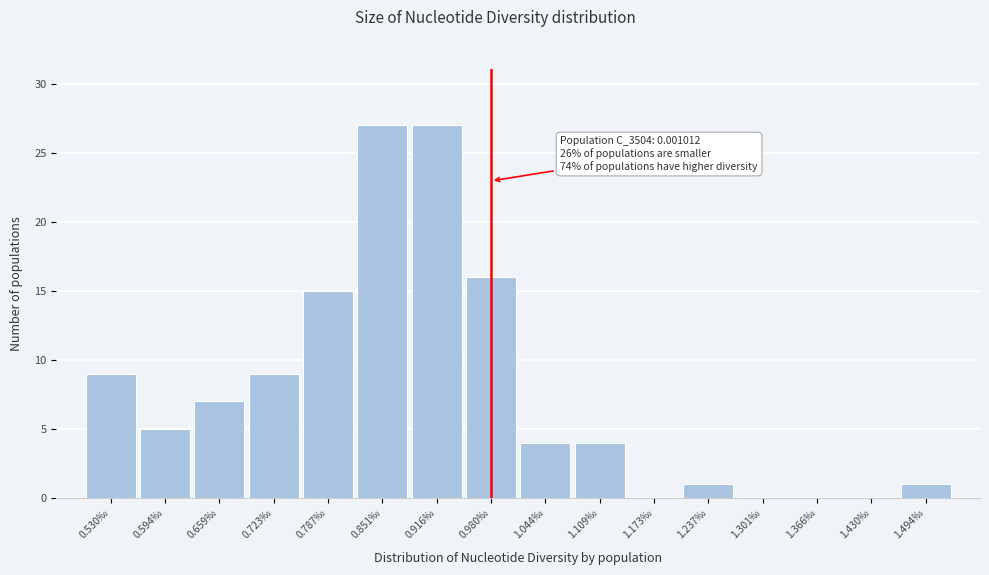

Reading left to right, extract all data points from this chart.

0.530‰=9	0.594‰=5	0.659‰=7	0.723‰=9	0.787‰=15	0.851‰=27	0.916‰=27	0.980‰=16	1.044‰=4	1.109‰=4	1.173‰=0	1.237‰=1	1.301‰=0	1.366‰=0	1.430‰=0	1.494‰=1